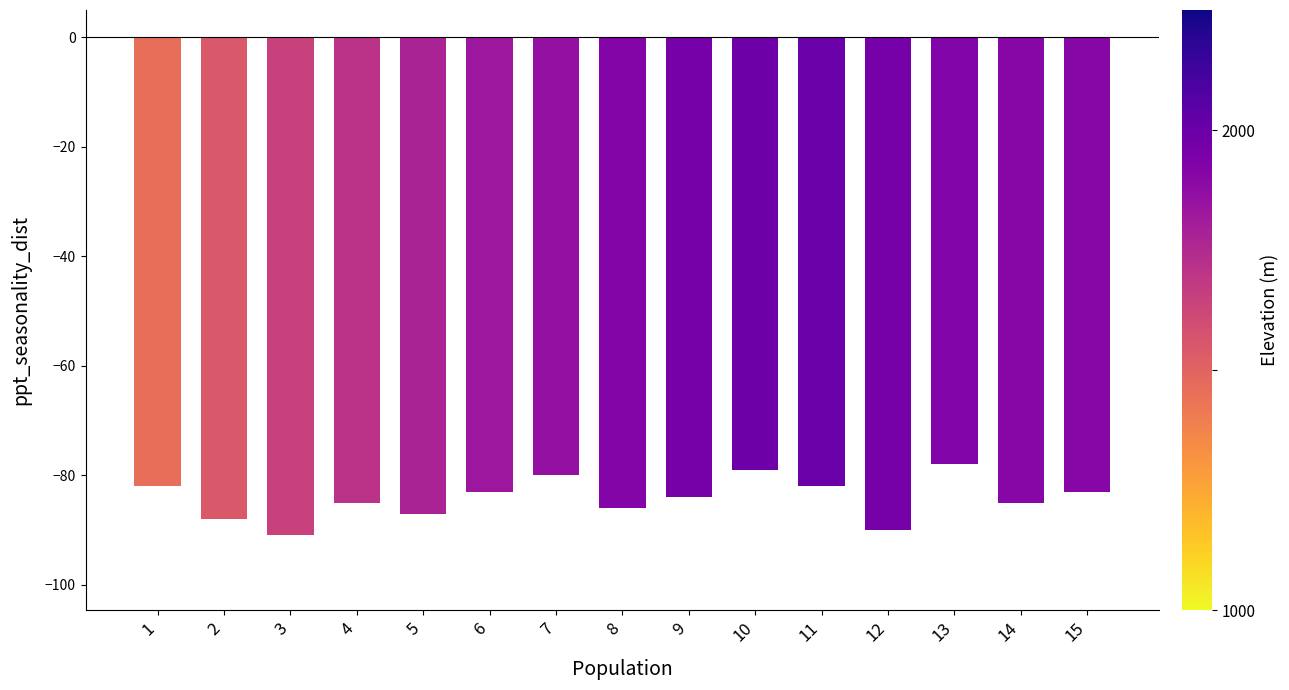

The value at 14 is -85. True or false?

True